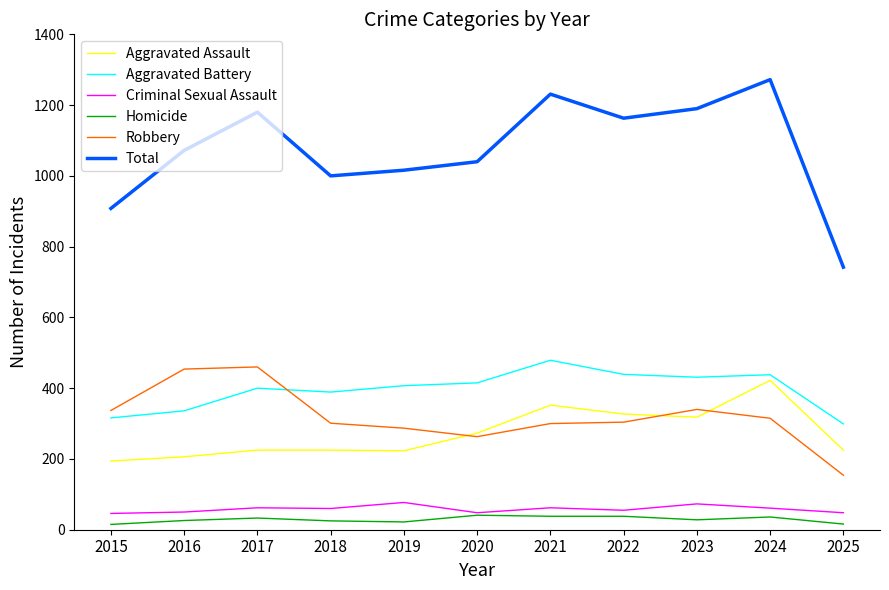

What is the difference between the Aggravated Assault values at 2020 and 2024?

149